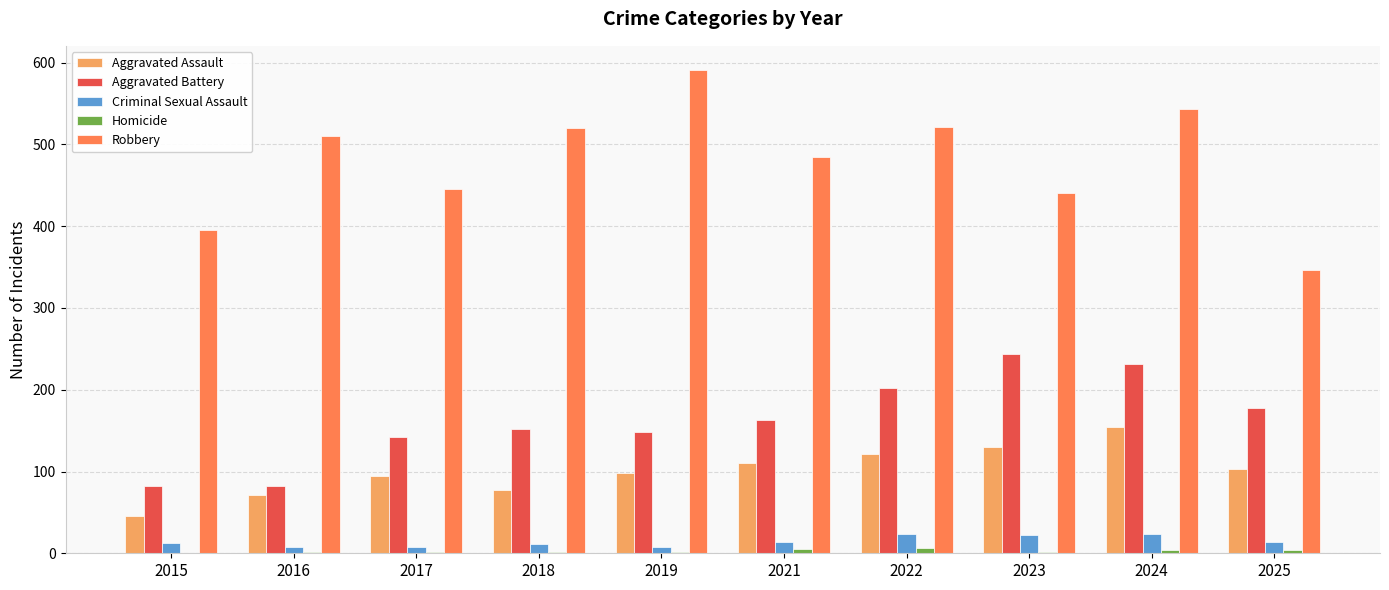

What is the maximum value shown in the chart?

591